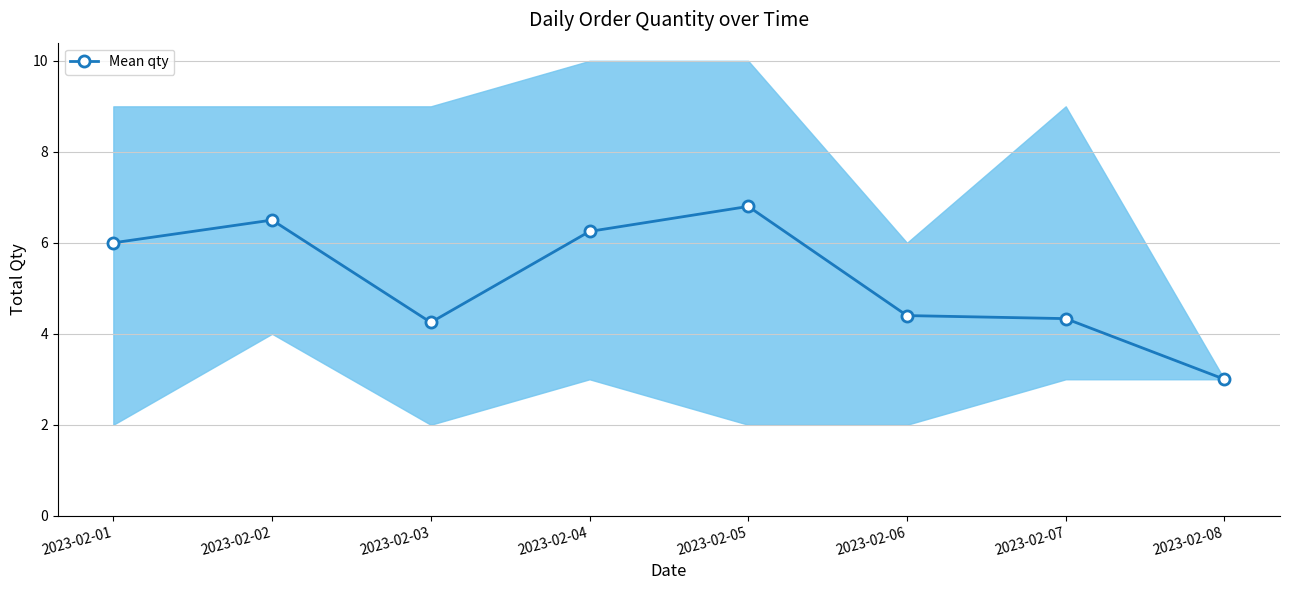

Which label corresponds to the largest value in the chart?

2023-02-05